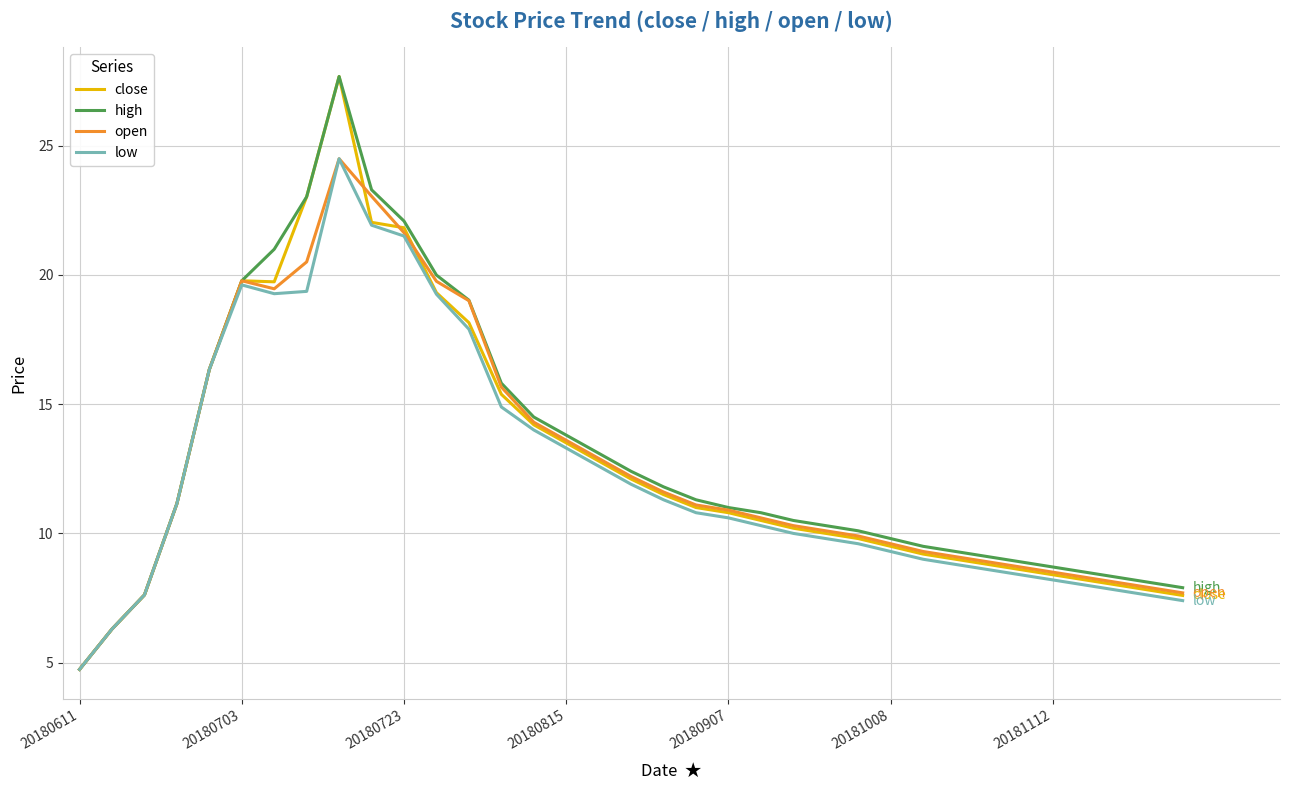

What is the minimum value for high?

4.7